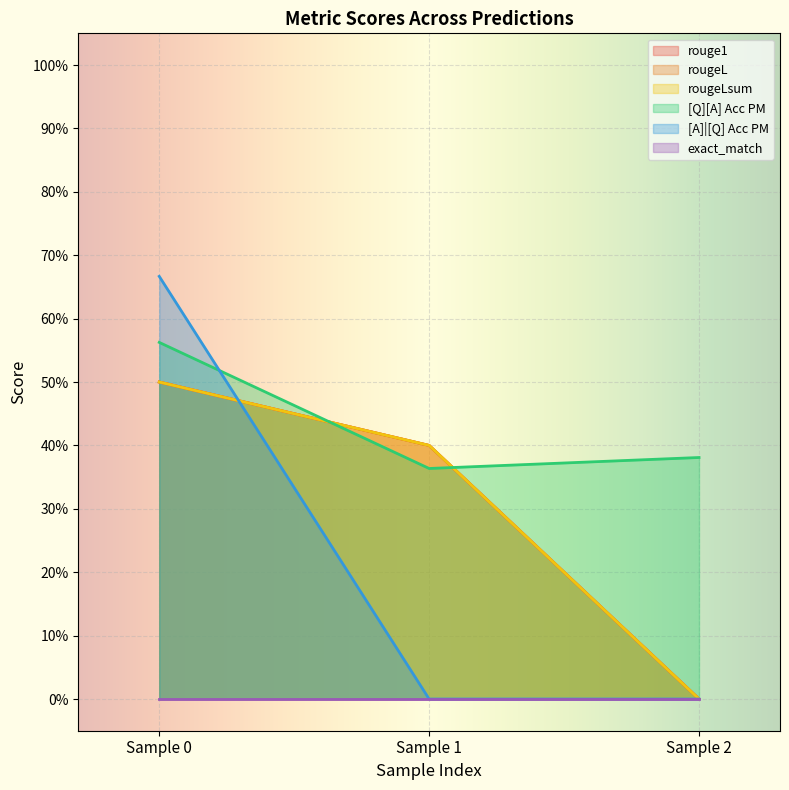

Does the chart display data point markers on the line(s)?

No